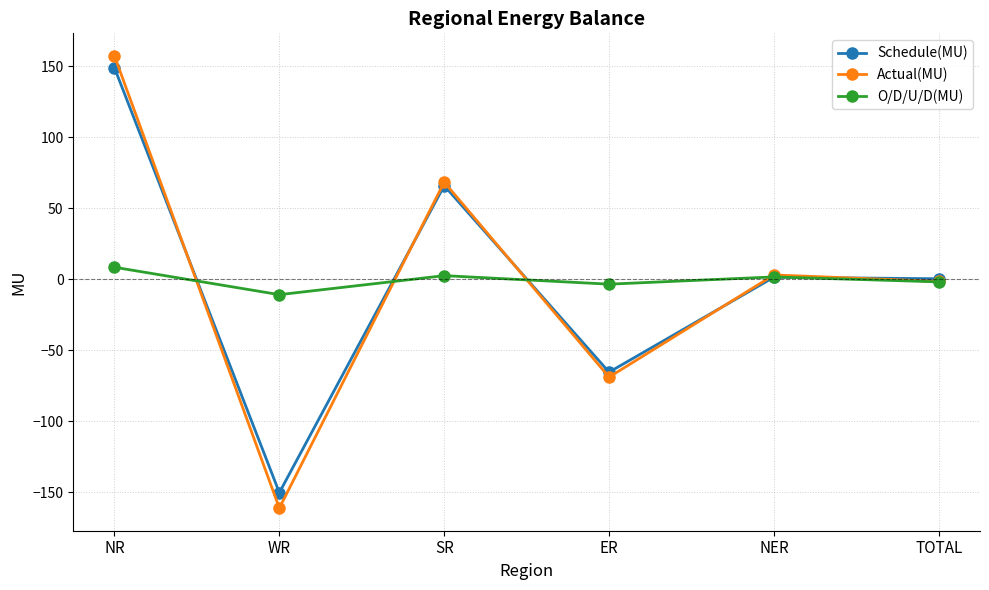

How many lines are shown in the chart?

3